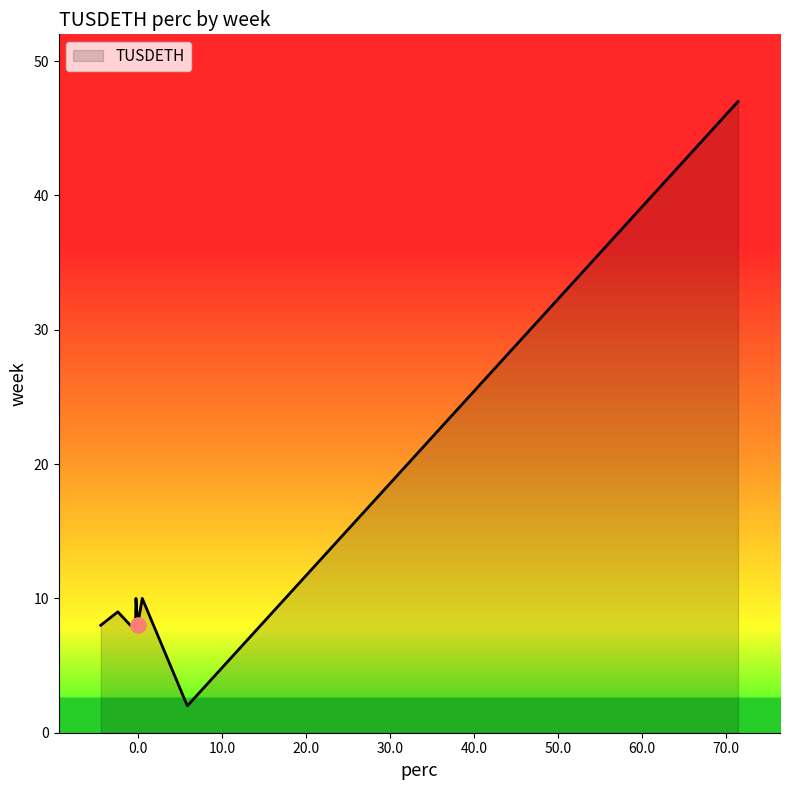

What is the maximum value shown in the chart?

47